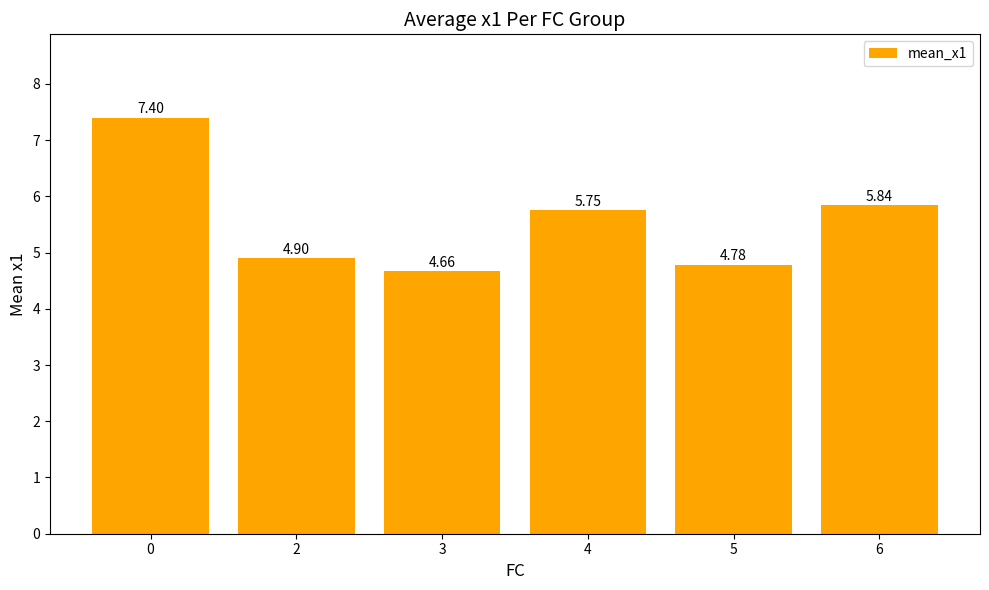

Between 4 and 5, which is larger?

4